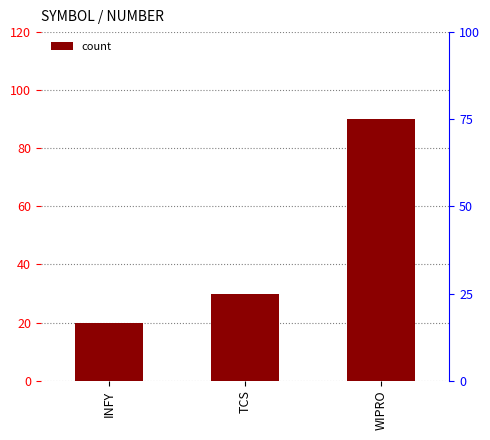

What is the difference between the values at TCS and WIPRO?

60